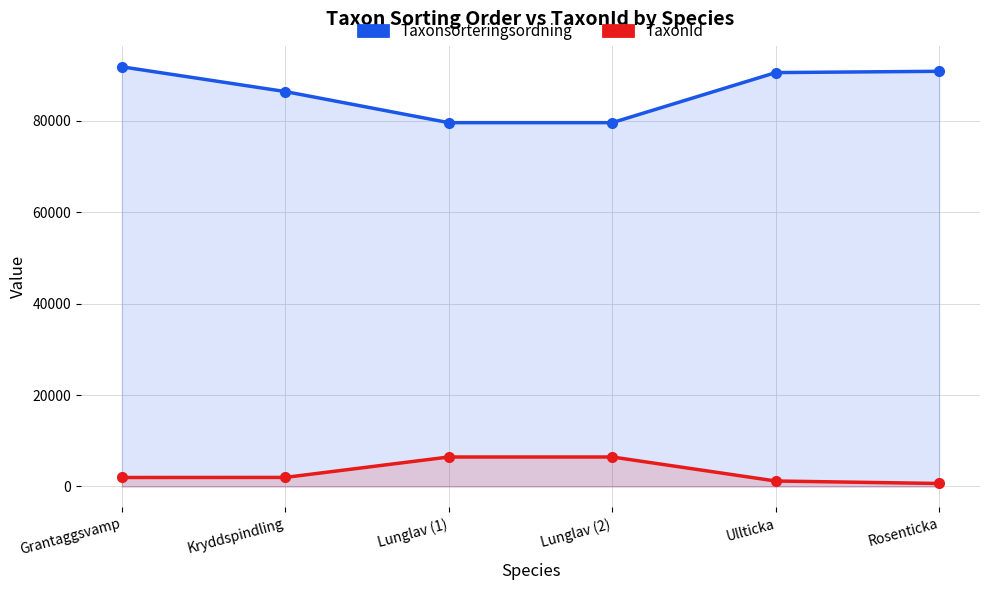

True or false: TaxonId and Taxonsorteringsordning intersect in this chart.

False